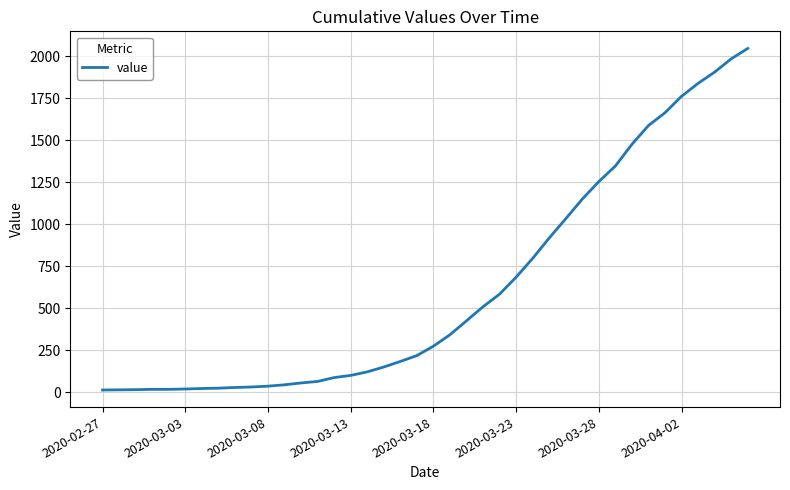

What is the greatest value displayed?

2047